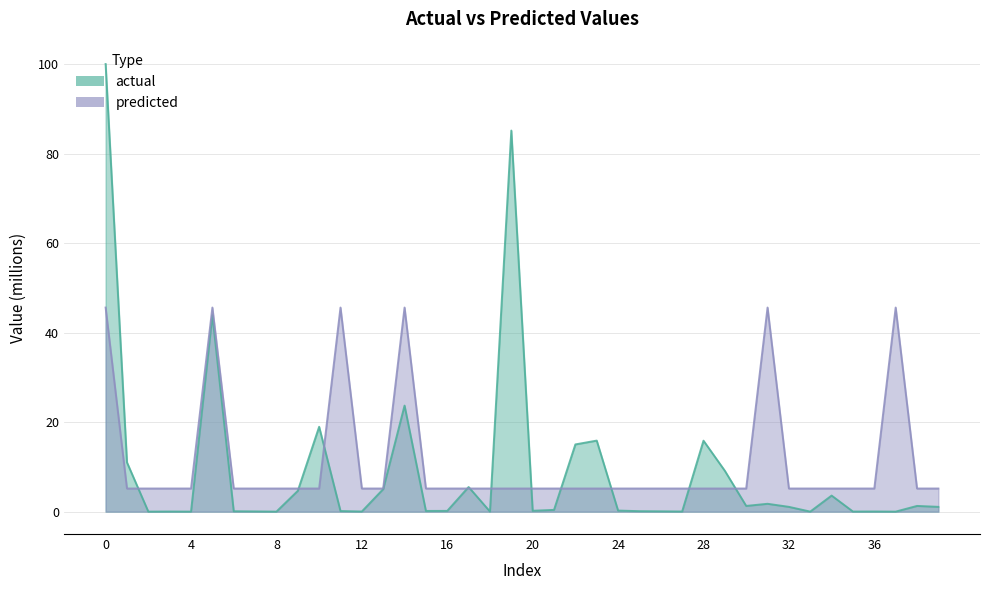

Does the chart have visible grid lines?

Yes